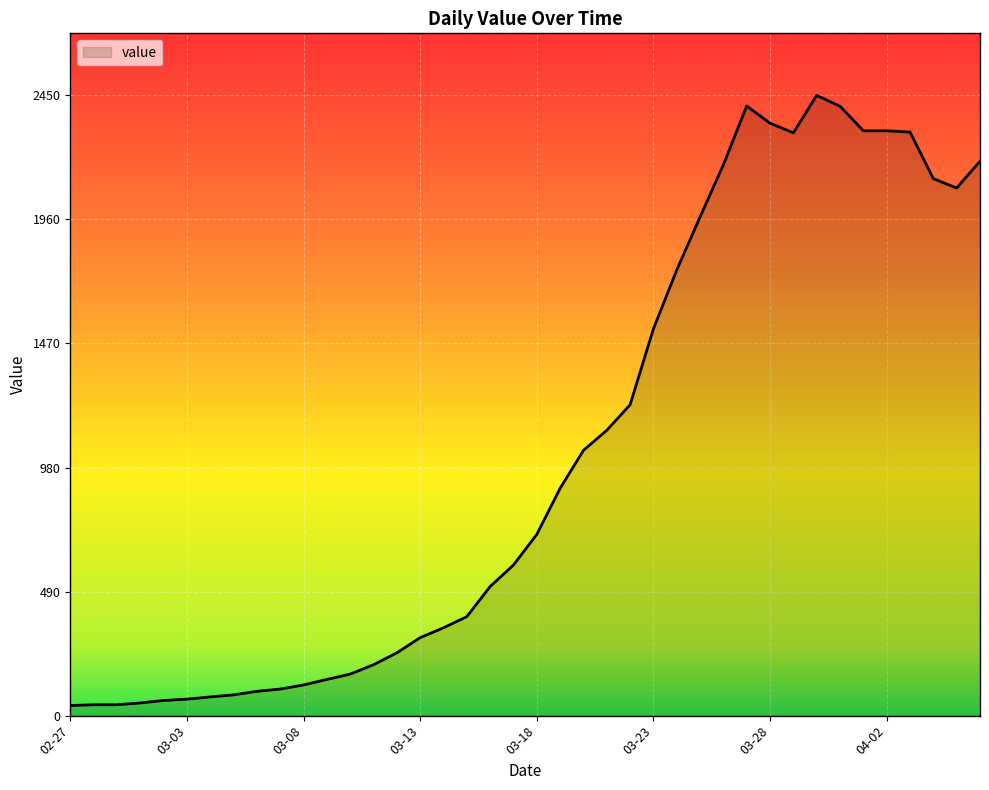

What is the difference between the maximum and minimum values?

2410